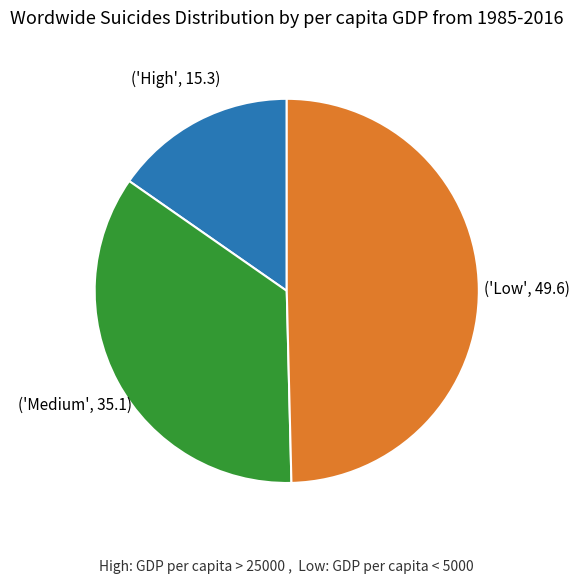

How many slices are in this pie chart?

3